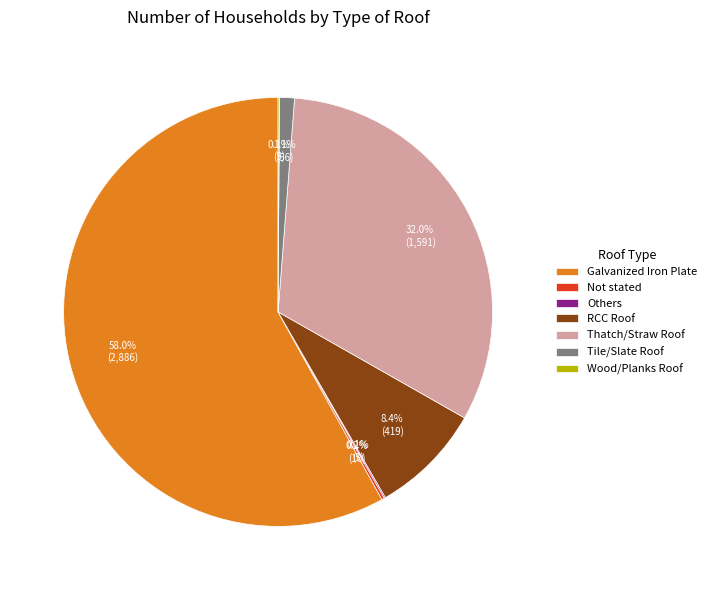

To the nearest percent, what percentage of the pie is Tile/Slate Roof?

1%